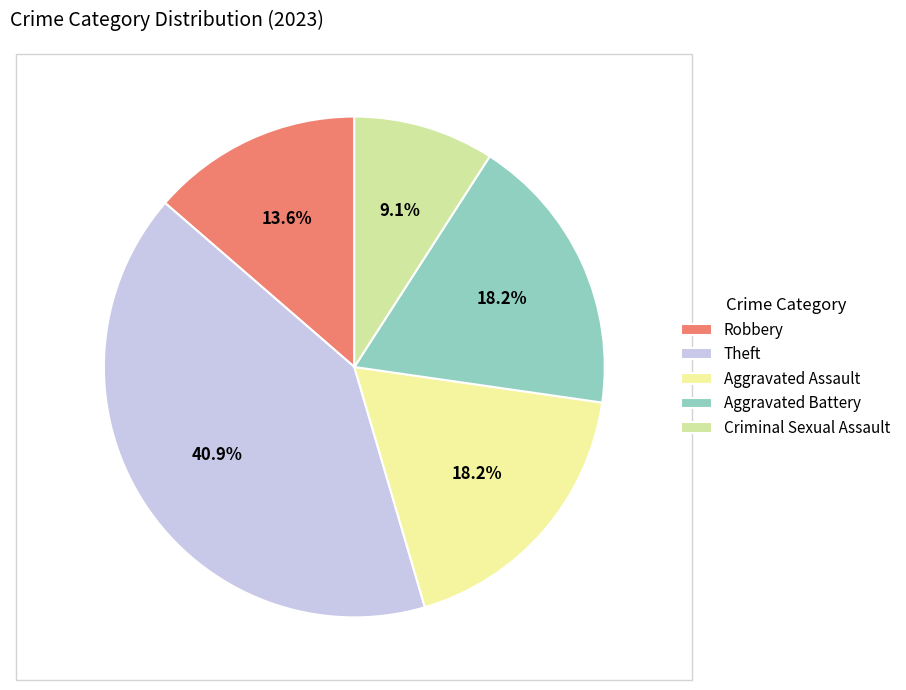

Is there any slice that represents more than half of the pie?

No